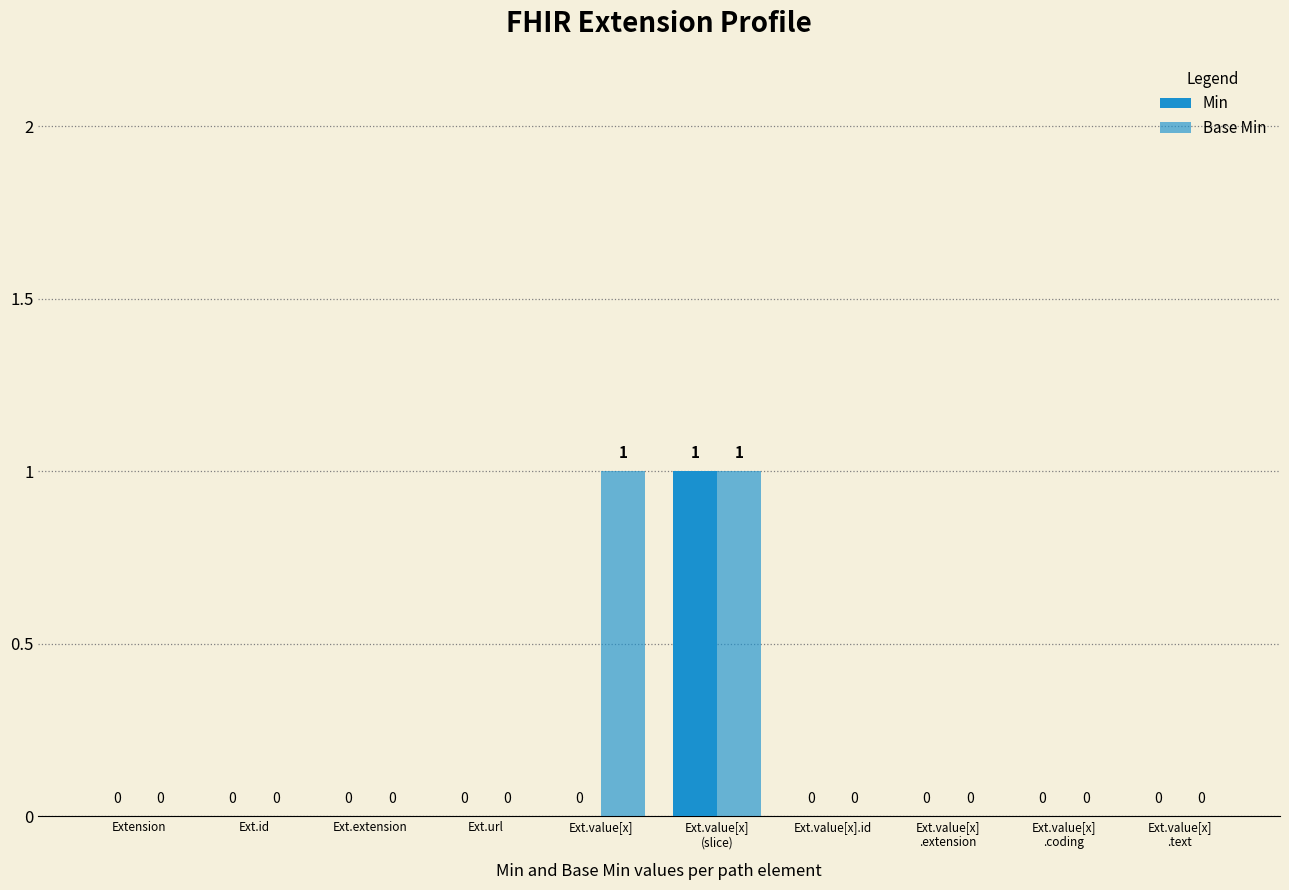

Which category has the lowest value in the Base Min series?

Extension